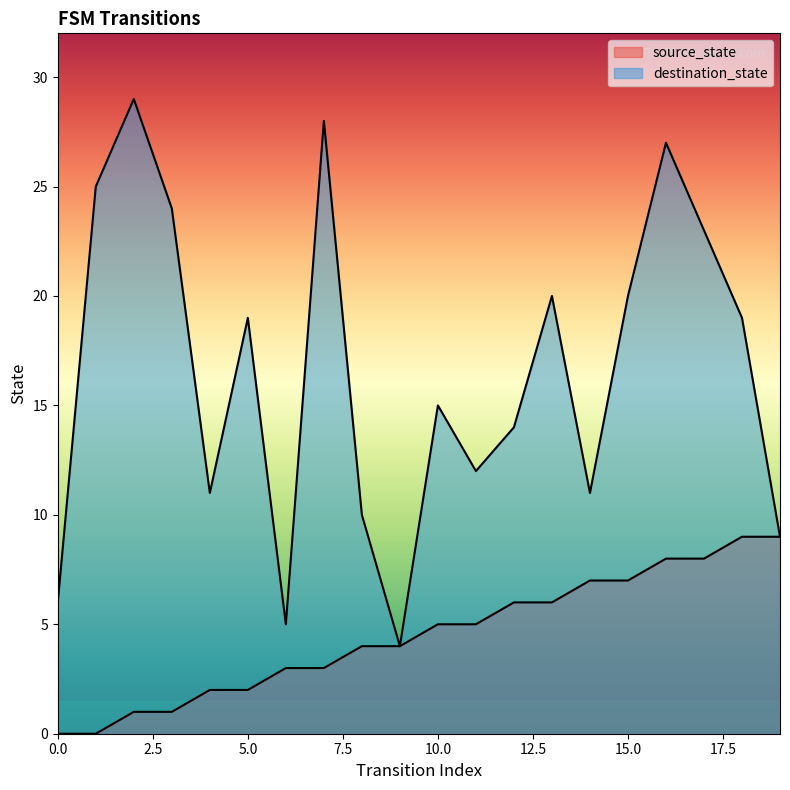

At how many categories does at least one series exceed 13?

12